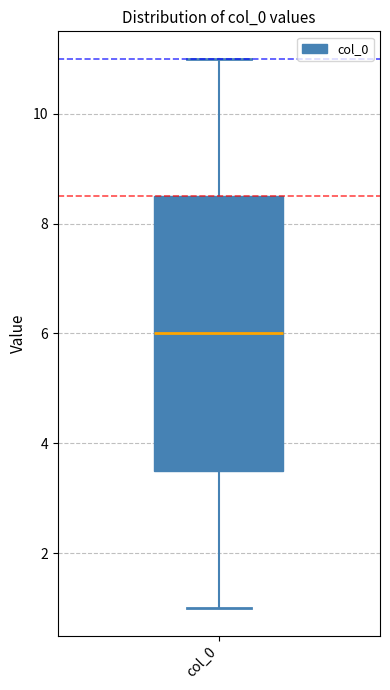

Where is the upper edge of the box for col_0 on the y-axis? The values are not printed on the chart, so give them approximately, as read against the axis.

8.6